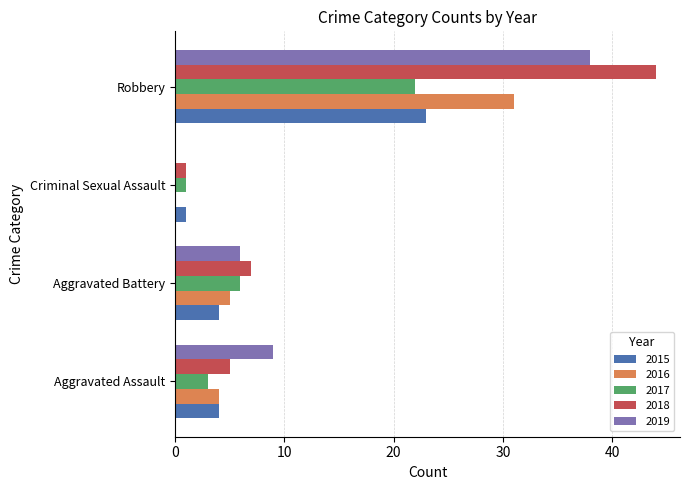

Is the value of 2018 at Aggravated Battery greater than the value of 2015 at Aggravated Assault?

Yes